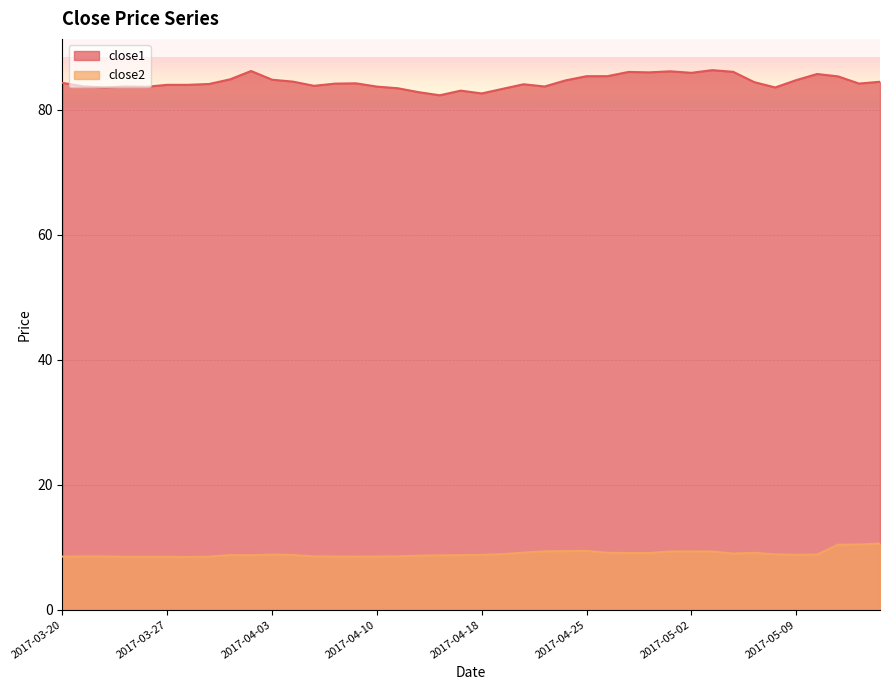

What is the approximate value of close2 at 2017-04-05?

8.5